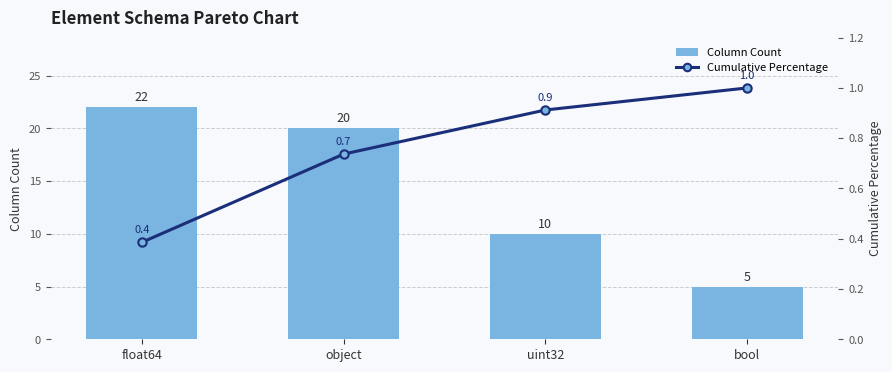

Reading left to right, transcribe all the data shown in this chart.

Column Count: 22.0	20.0	10.0	5.0
Cumulative Percentage: 0.4	0.7	0.9	1.0